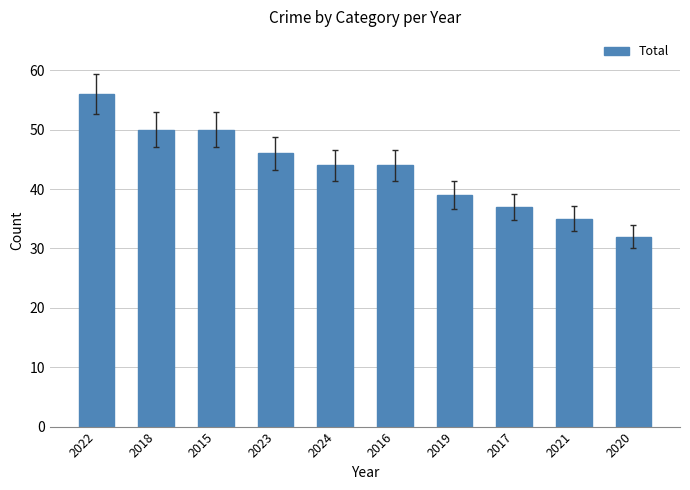

Reading left to right, transcribe all the data shown in this chart.

56	50	50	46	44	44	39	37	35	32